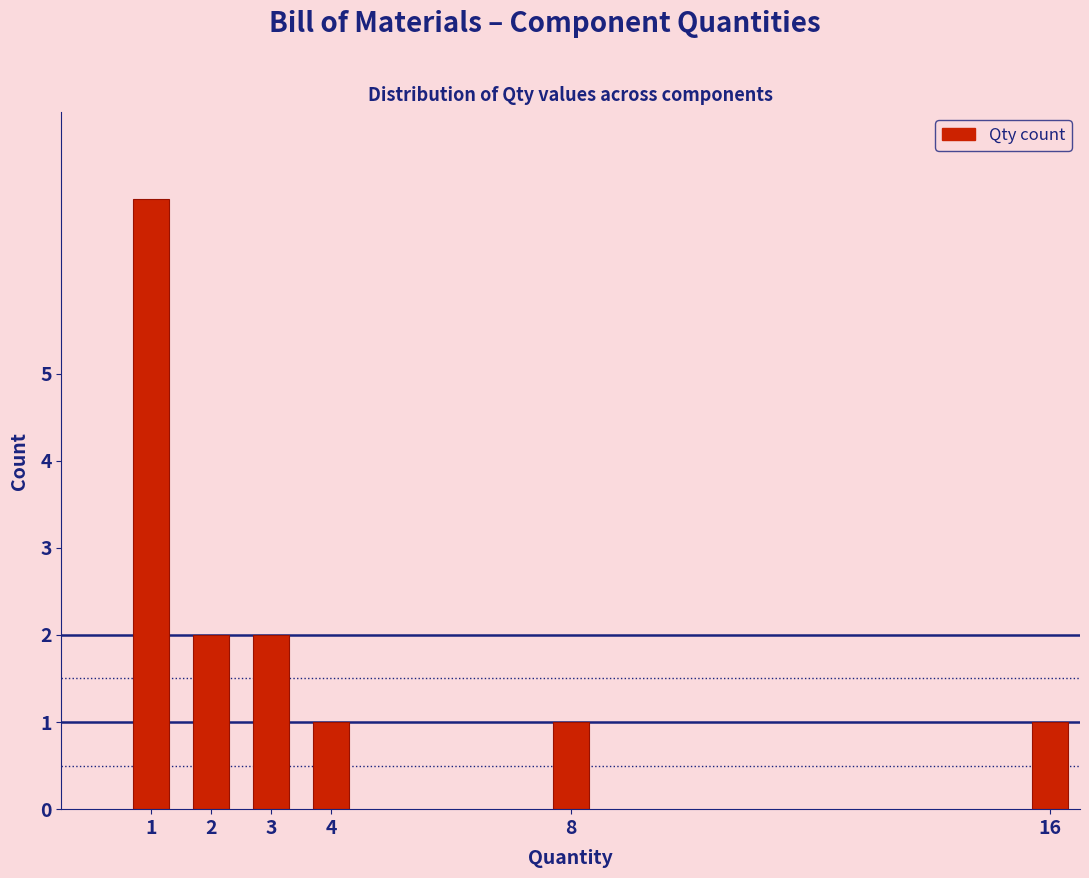

Reading left to right, transcribe all the data shown in this chart.

1=7	2=2	3=2	4=1	8=1	16=1